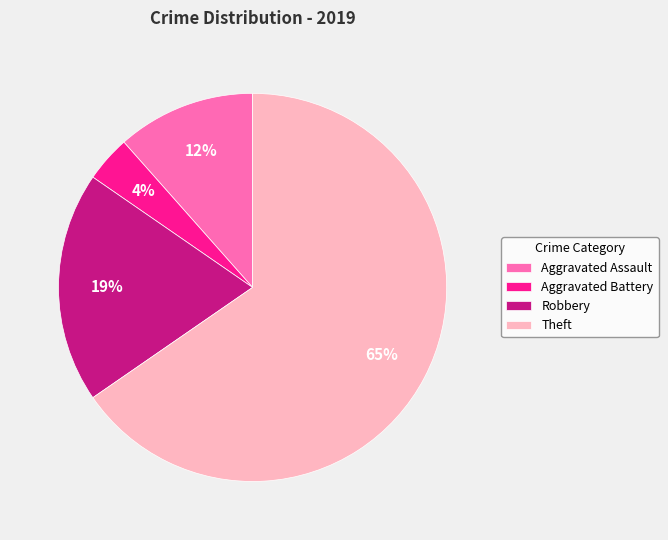

To the nearest percent, what portion does Aggravated Battery represent?

4%